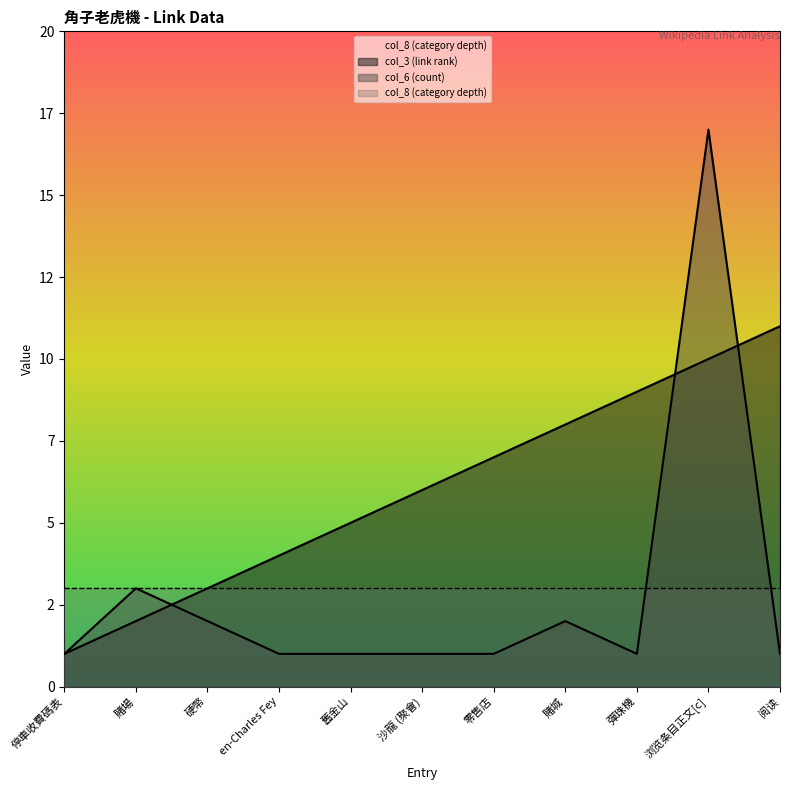

Count the number of categories in the chart.

11